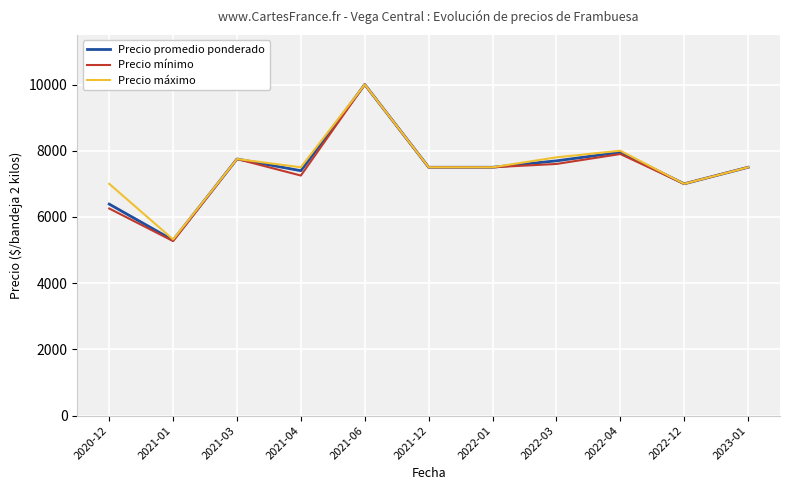

Which label corresponds to the smallest value in the chart?

2021-01